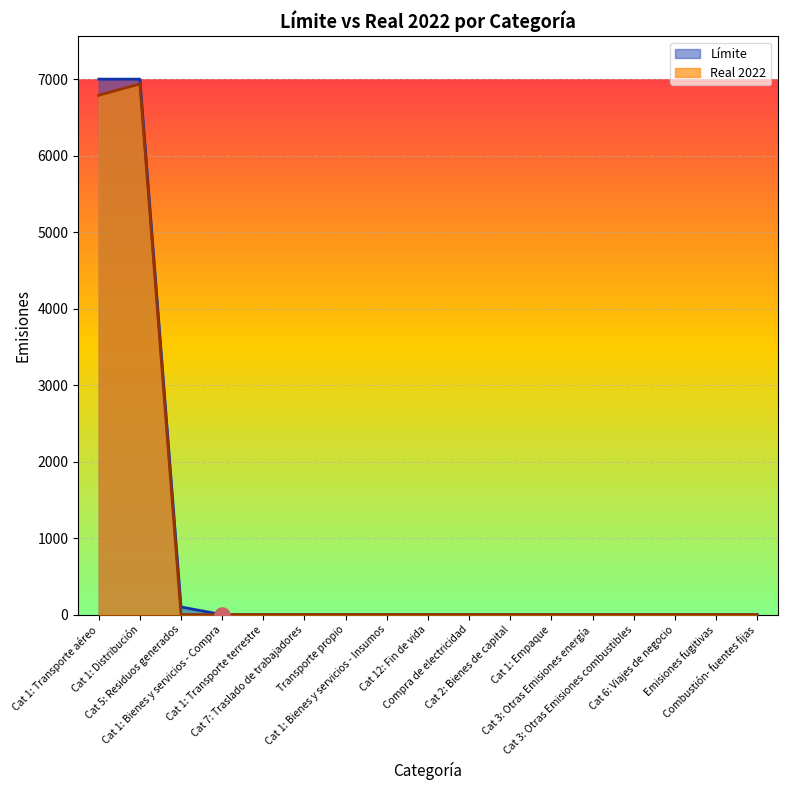

Which series has the widest spread of Y values?

Límite